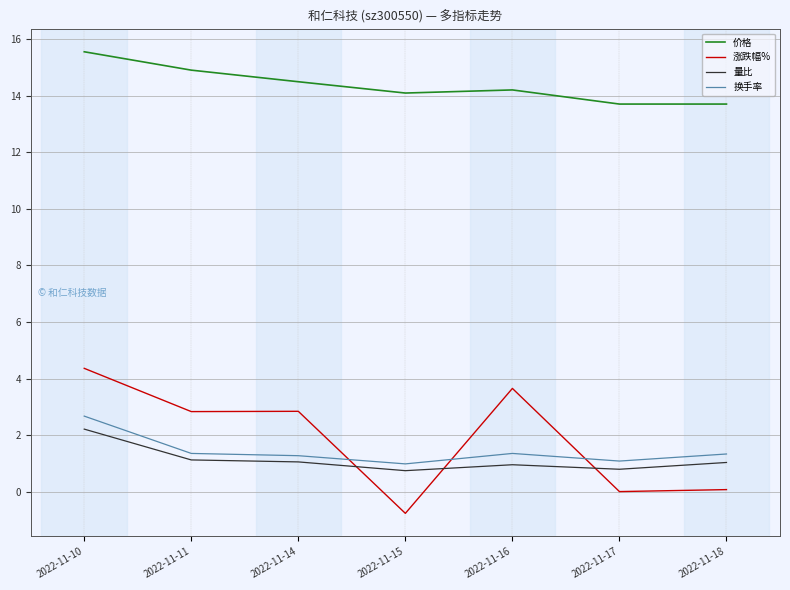

Is the value of 价格 at 2022-11-17 greater than the value of 量比 at 2022-11-18?

Yes